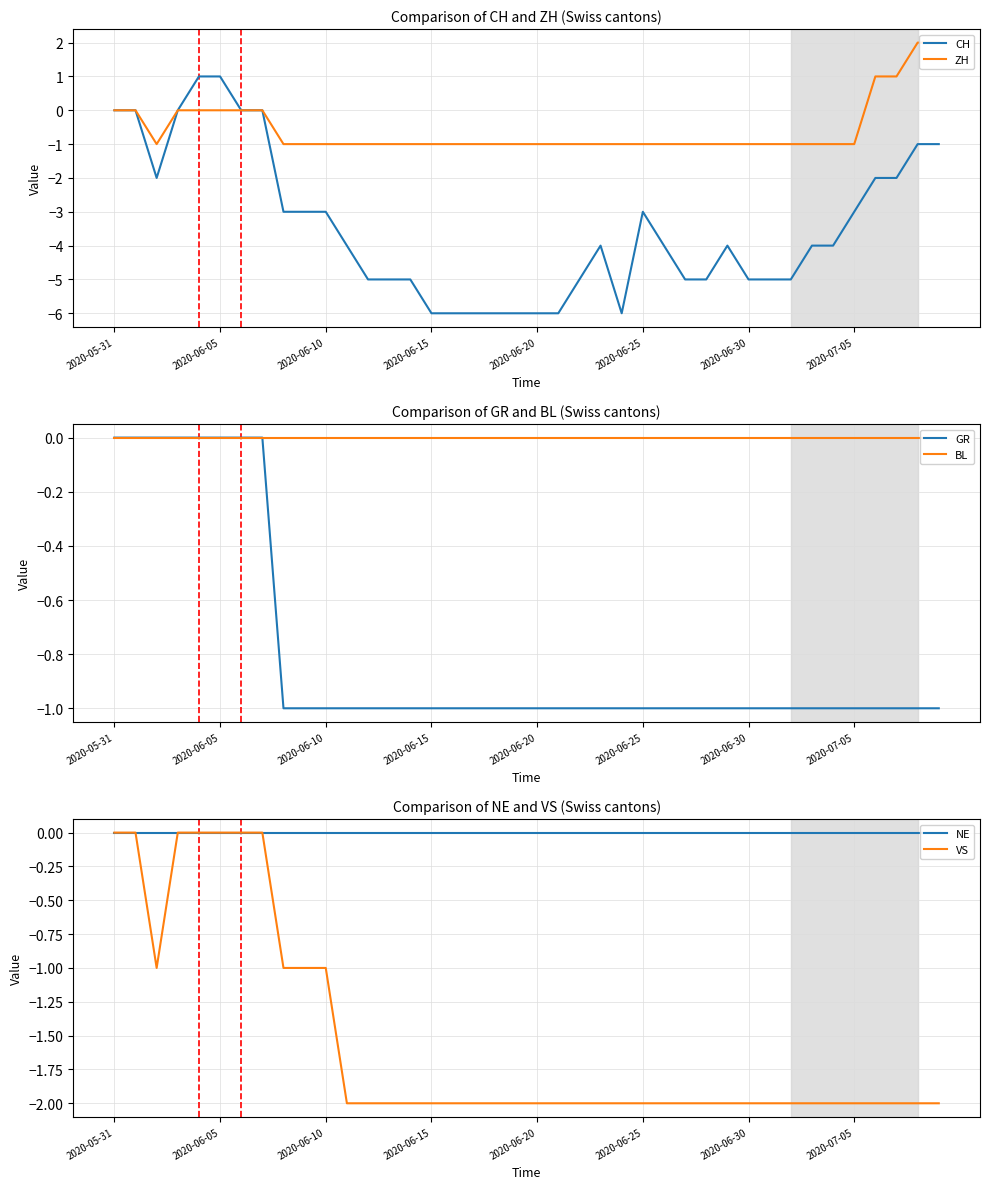

What is the total value across all series at 11?

-8